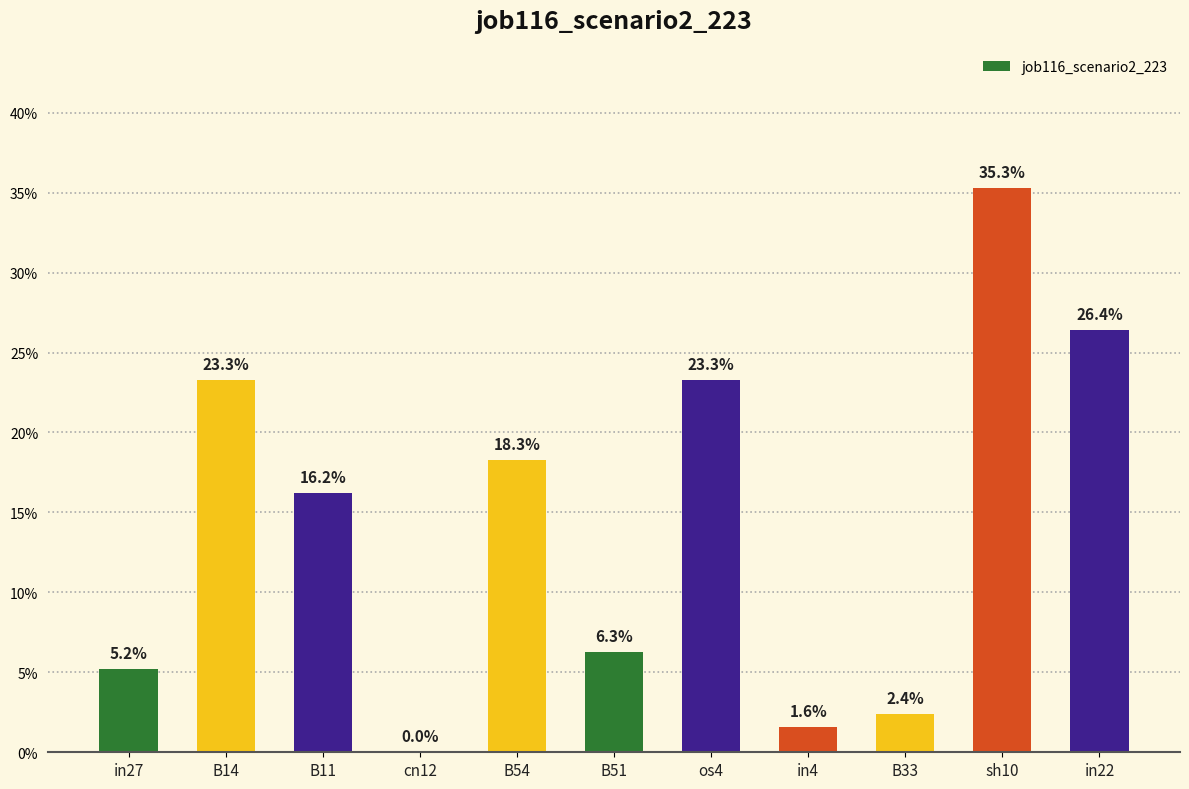

Reading left to right, extract all data points from this chart.

in27=0.1	B14=0.2	B11=0.2	cn12=0.0	B54=0.2	B51=0.1	os4=0.2	in4=0.0	B33=0.0	sh10=0.4	in22=0.3